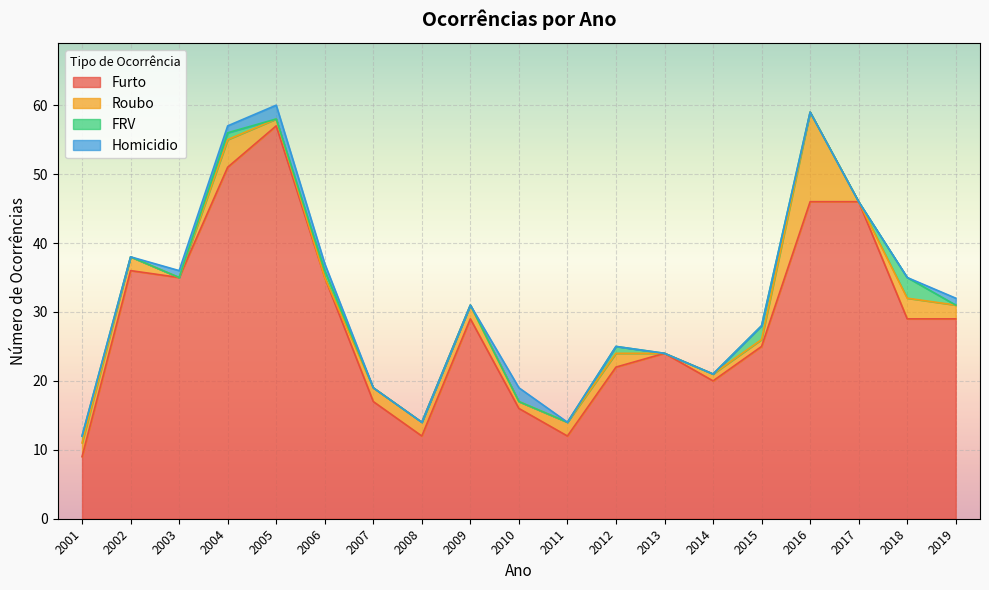

Reading left to right, transcribe all the data shown in this chart.

Furto: 9	36	35	51	57	35	17	12	29	16	12	22	24	20	25	46	46	29	29
Roubo: 2	2	0	4	1	0	2	2	2	1	2	2	0	1	1	13	0	3	2
FRV: 1	0	0	1	0	1	0	0	0	0	0	1	0	0	2	0	0	3	0
Homicidio: 0	0	1	1	2	1	0	0	0	2	0	0	0	0	0	0	0	0	1